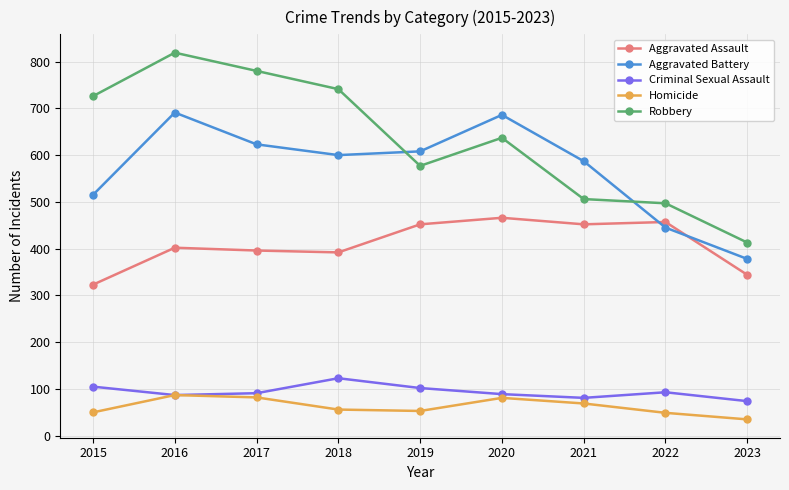

The value of Homicide at 2022 is 49. True or false?

True